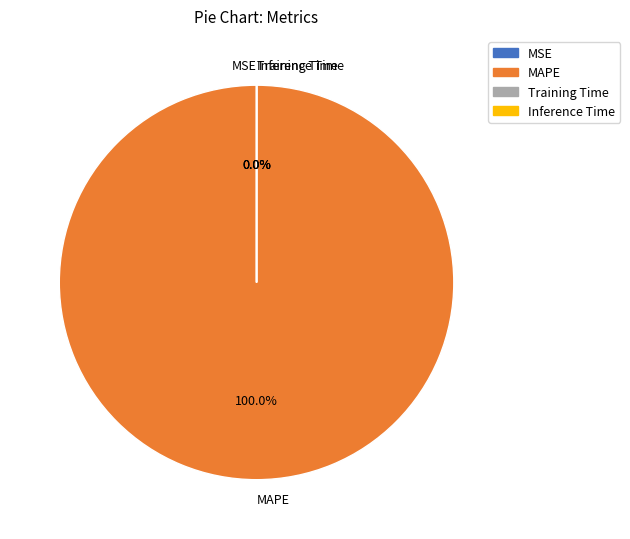

Does any single category account for the majority?

Yes